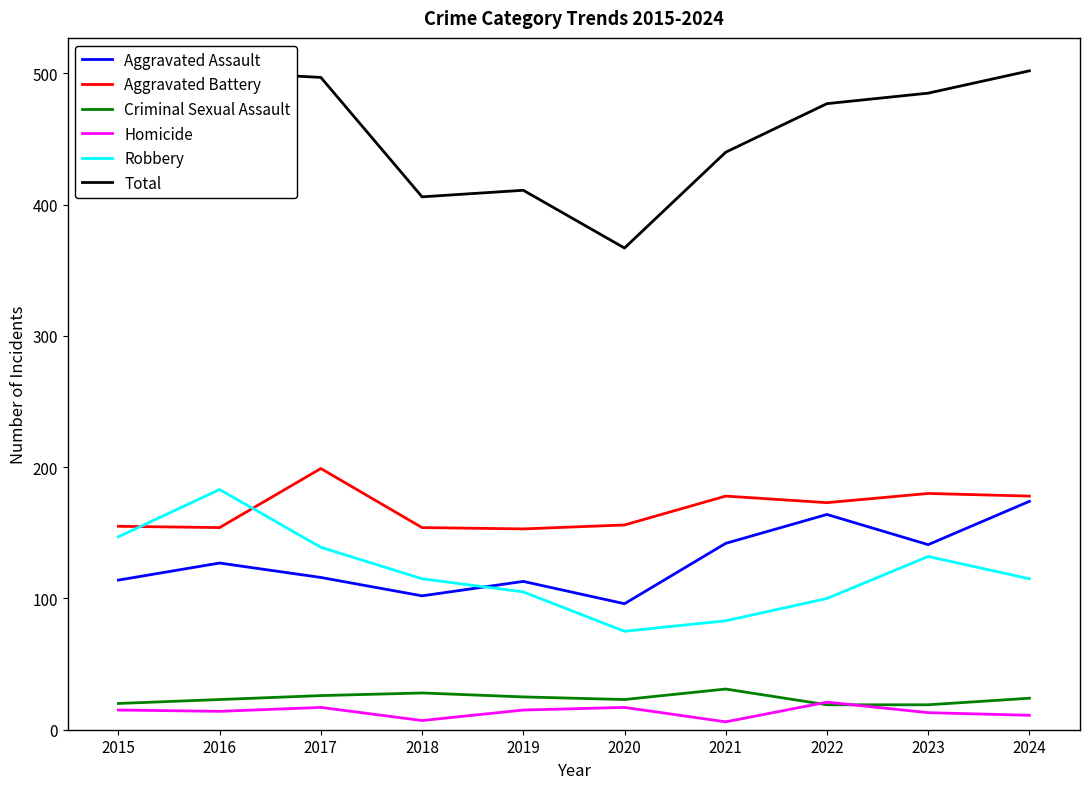

Is this an area chart (filled region under the line)?

No